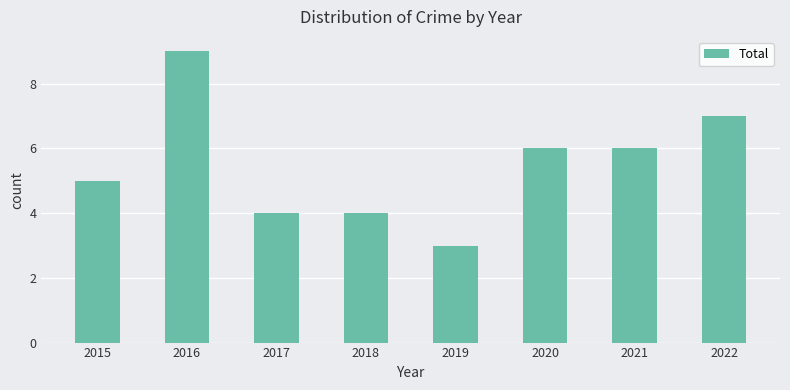

At which category does the chart reach its peak across all series?

2016